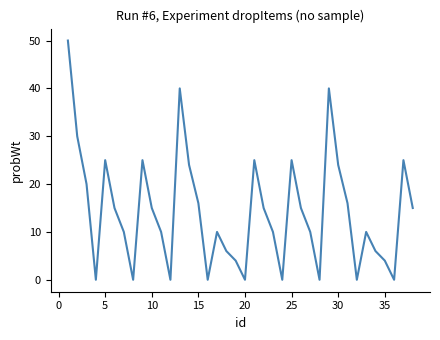

What is the difference between the maximum and minimum values?

50